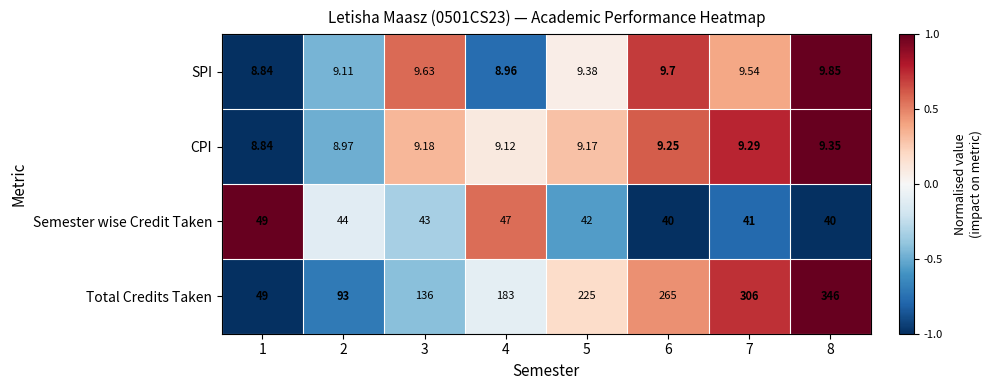

List the series in order of their peak value, highest first.

Total Credits Taken, Semester wise Credit Taken, SPI, CPI